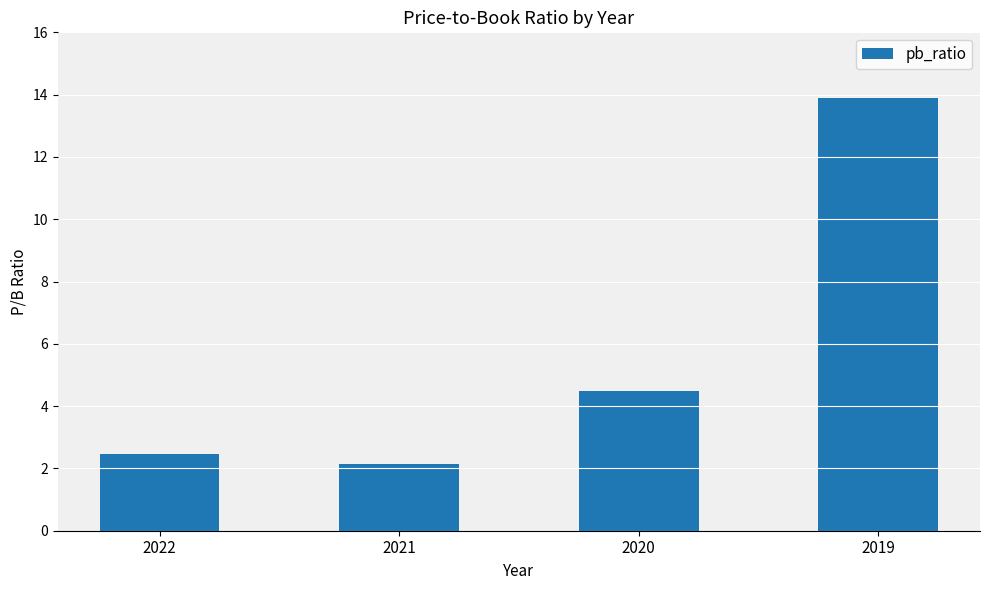

List the labels in order of value, largest first.

2019, 2020, 2022, 2021